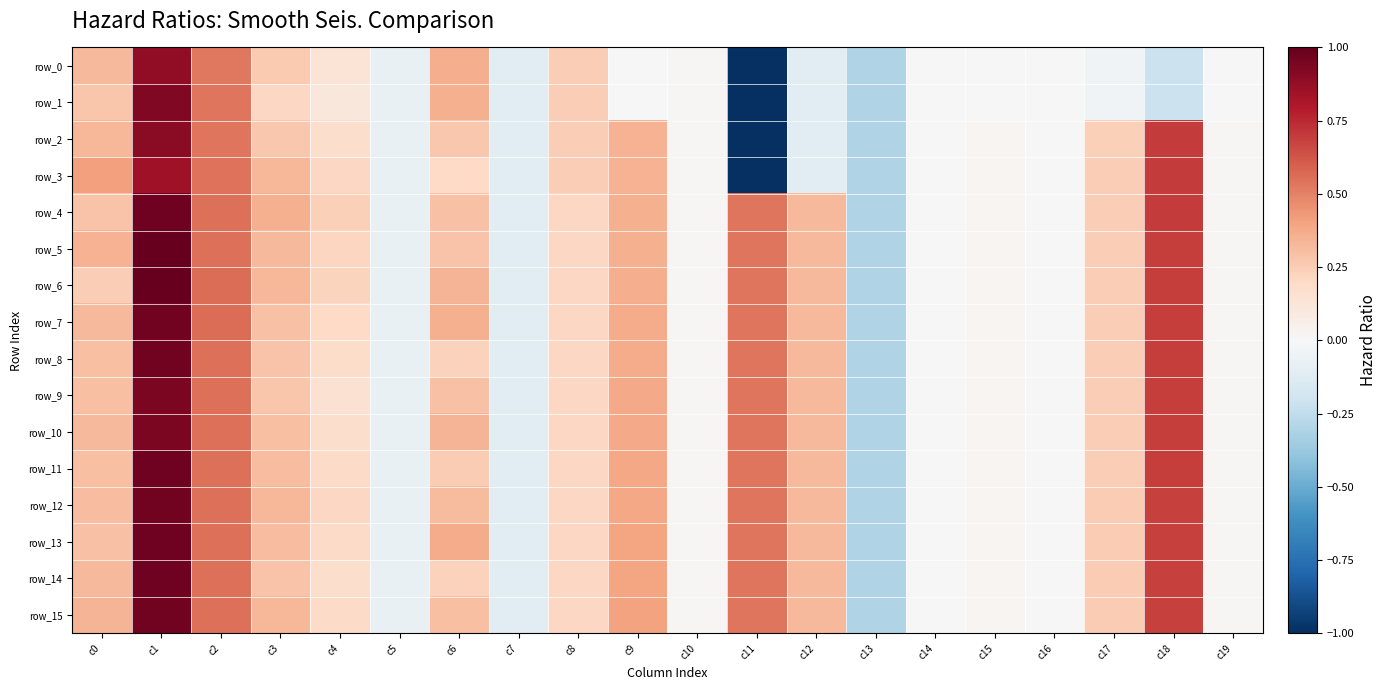

How many distinct data groups are displayed?

16